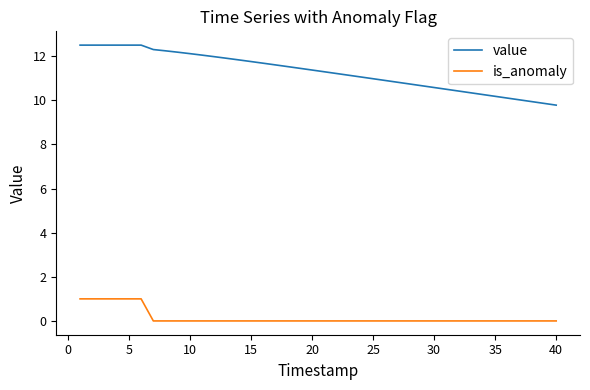

What is the difference between the maximum and minimum values in the is_anomaly series?

1.0